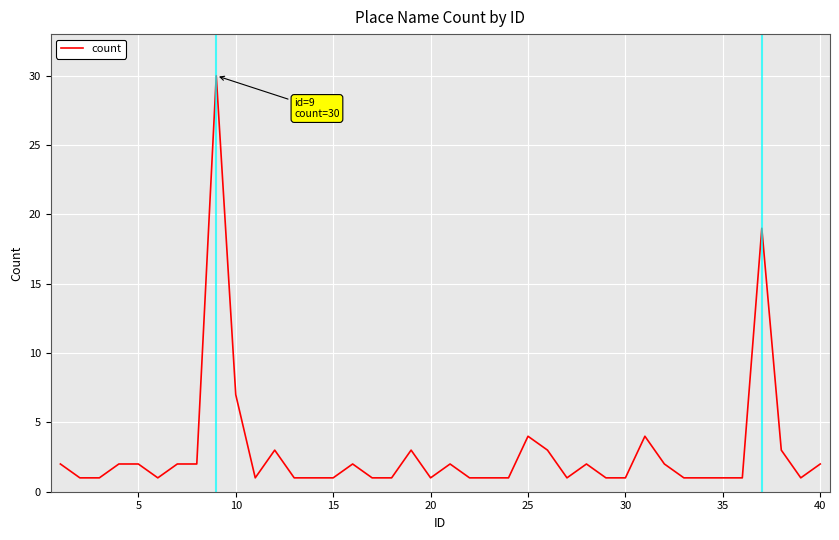

What is the average value?

3